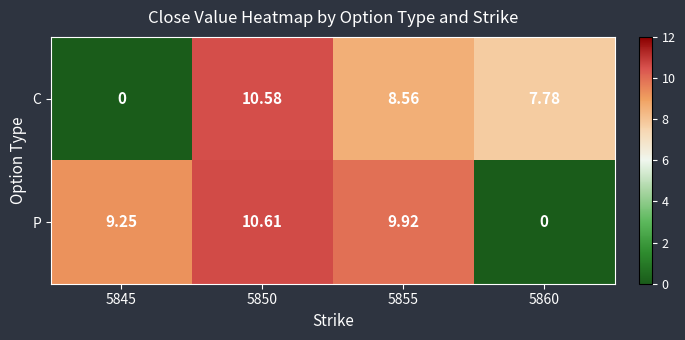

Which series has the widest spread of values?

P